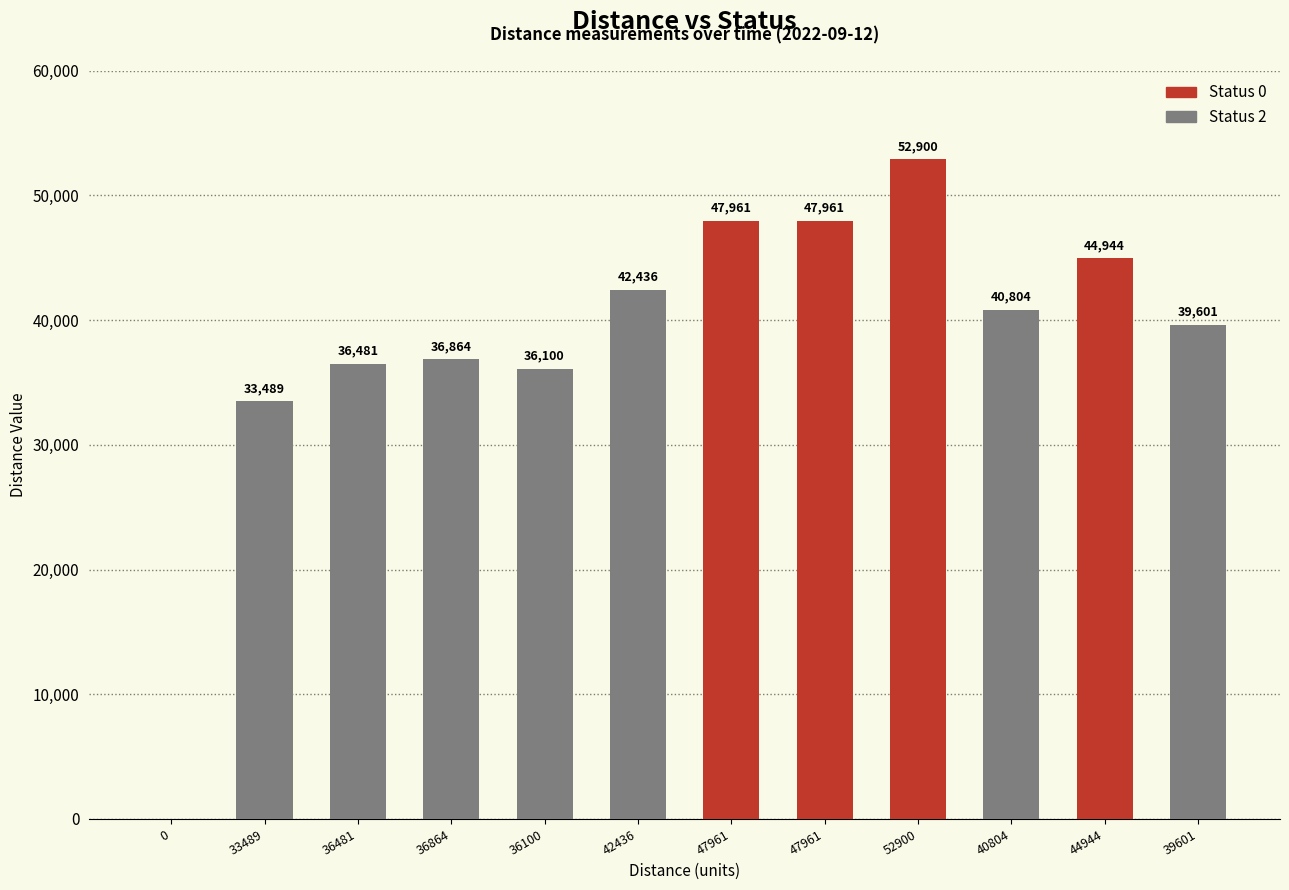

Is the value of Status 0 at 36481 greater than the value of Status 2 at 36100?

No